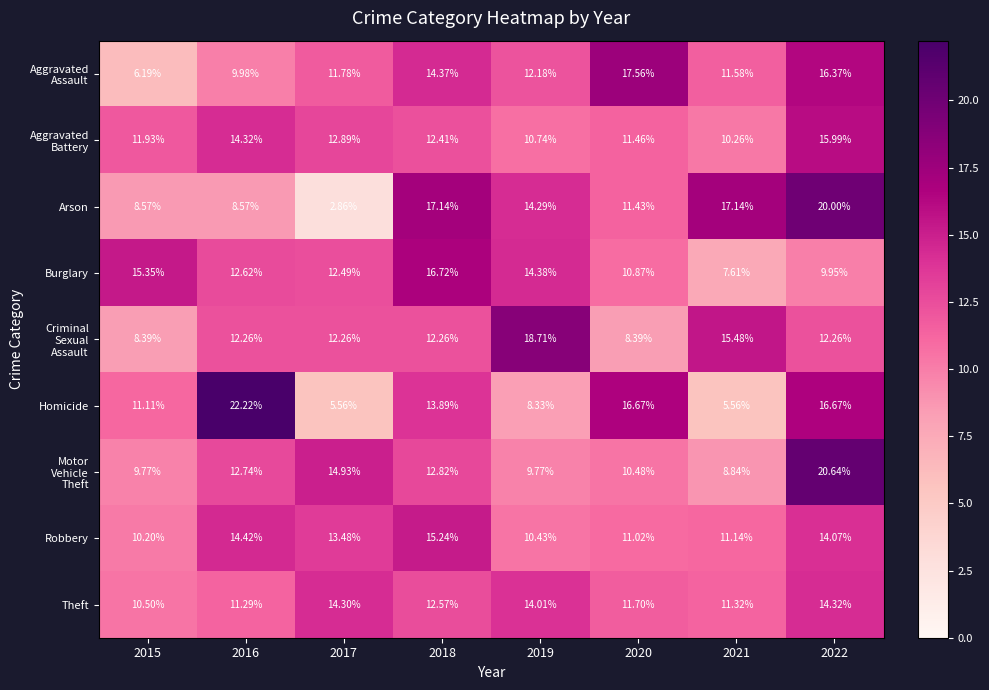

Which series has the widest spread of values?

Arson